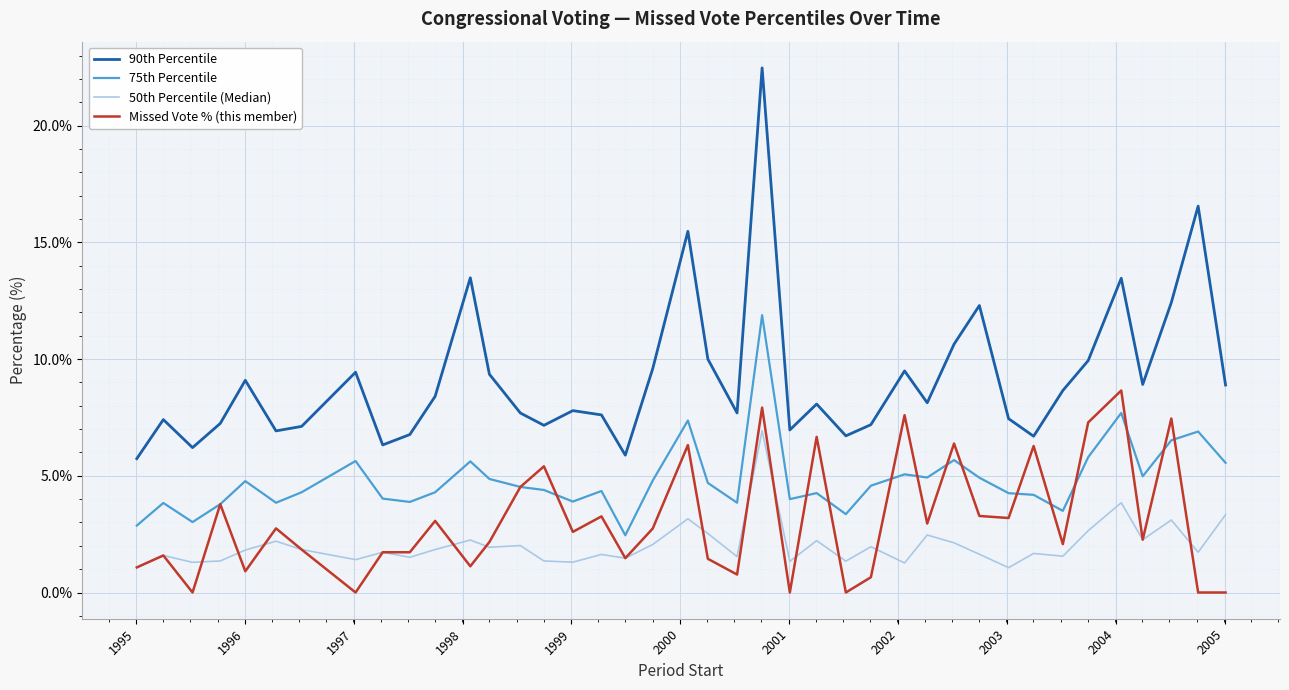

Rank the series by their maximum value, from lowest to highest.

50th Percentile (Median), Missed Vote % (this member), 75th Percentile, 90th Percentile